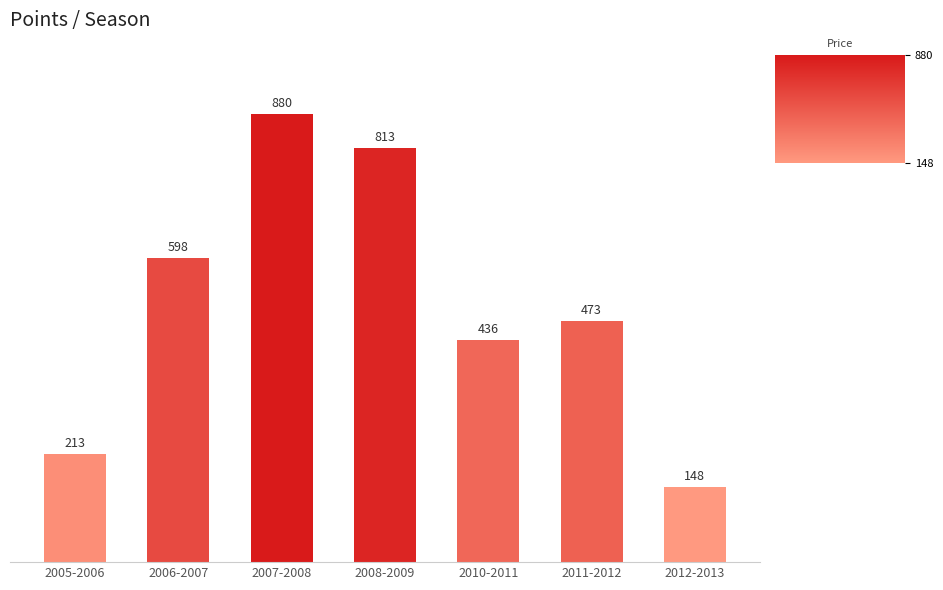

What is the sum of all values?

3561